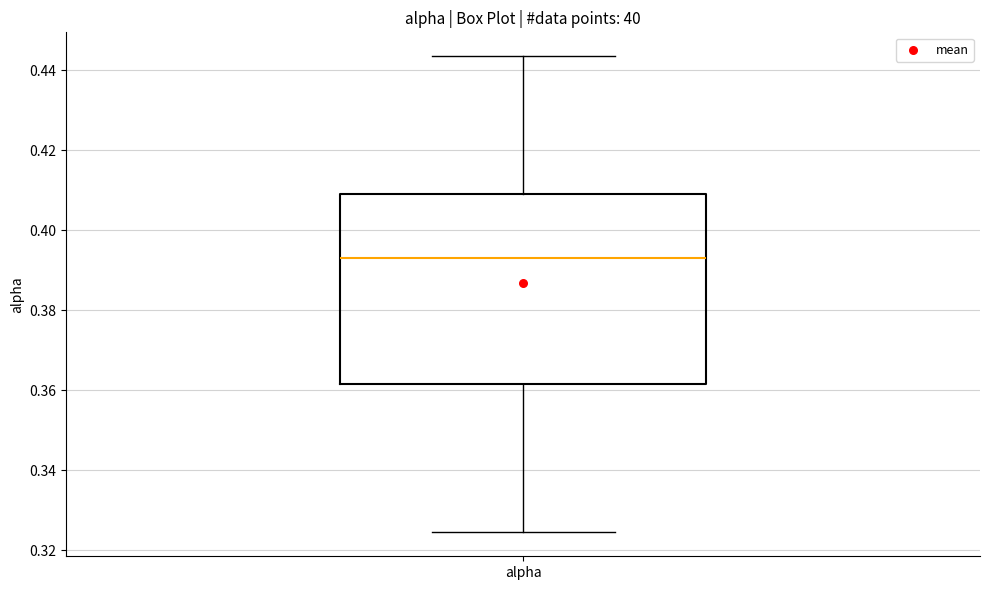

Read this box plot against the y-axis: the position of the median line, the range covered by the box, and the ends of both whiskers. The values are not printed on the chart, so give them approximately, as read against the axis.

median 0.394, box 0.362 to 0.408, whiskers 0.324 to 0.444